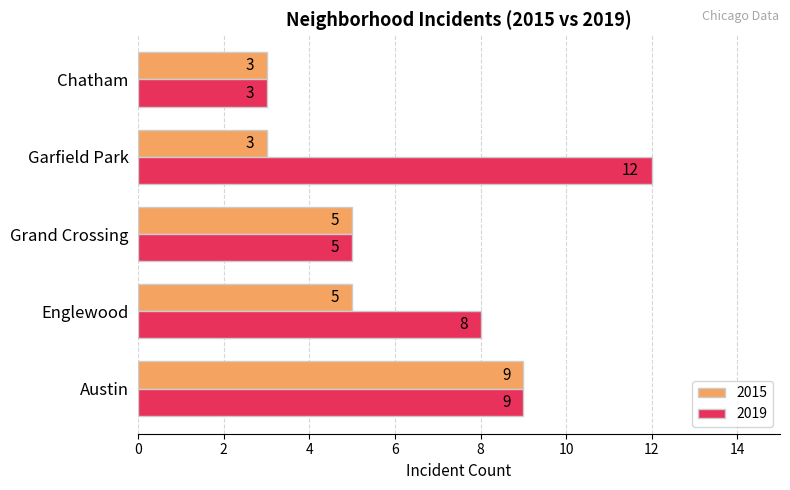

What value does the 2019 series have at Chatham?

3